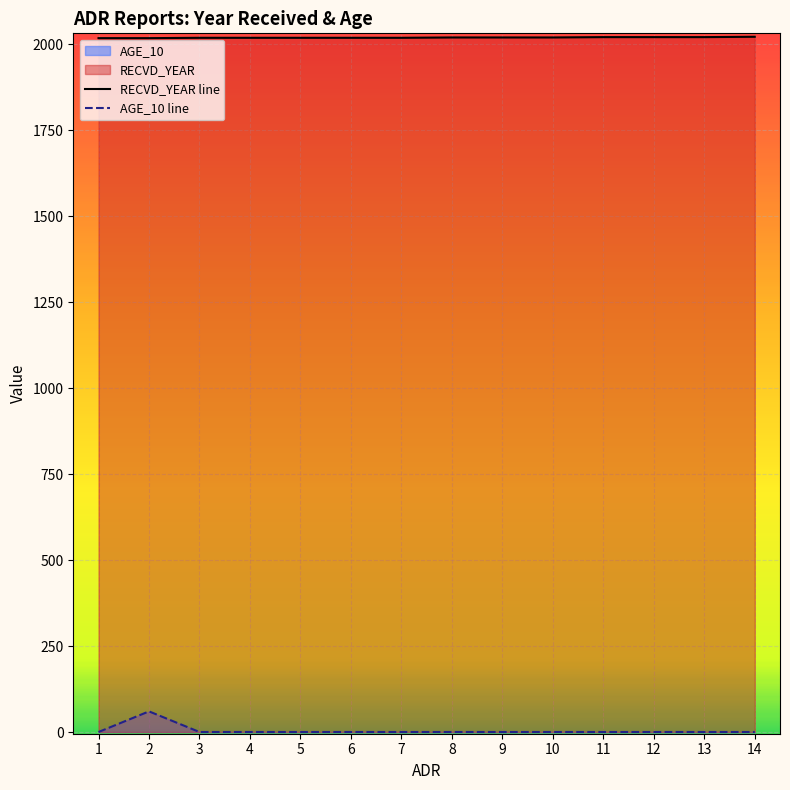

At 2, list the series in order from largest to smallest.

RECVD_YEAR line, AGE_10 line